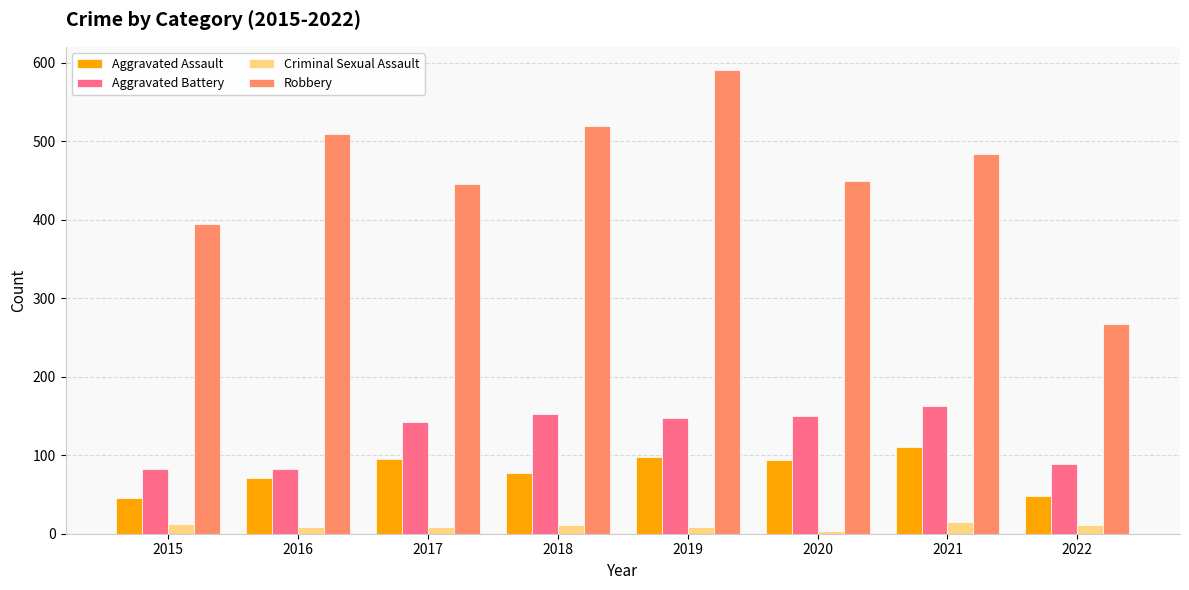

Which series has the widest spread of values?

Robbery